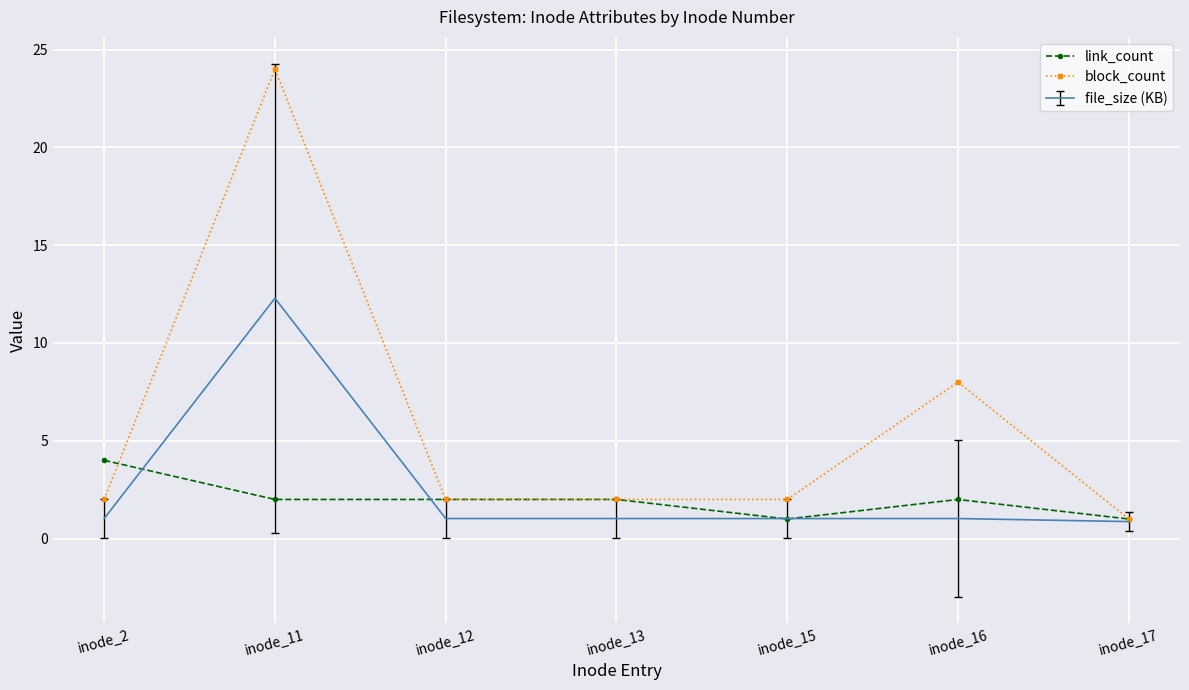

How many series are shown in this chart?

3